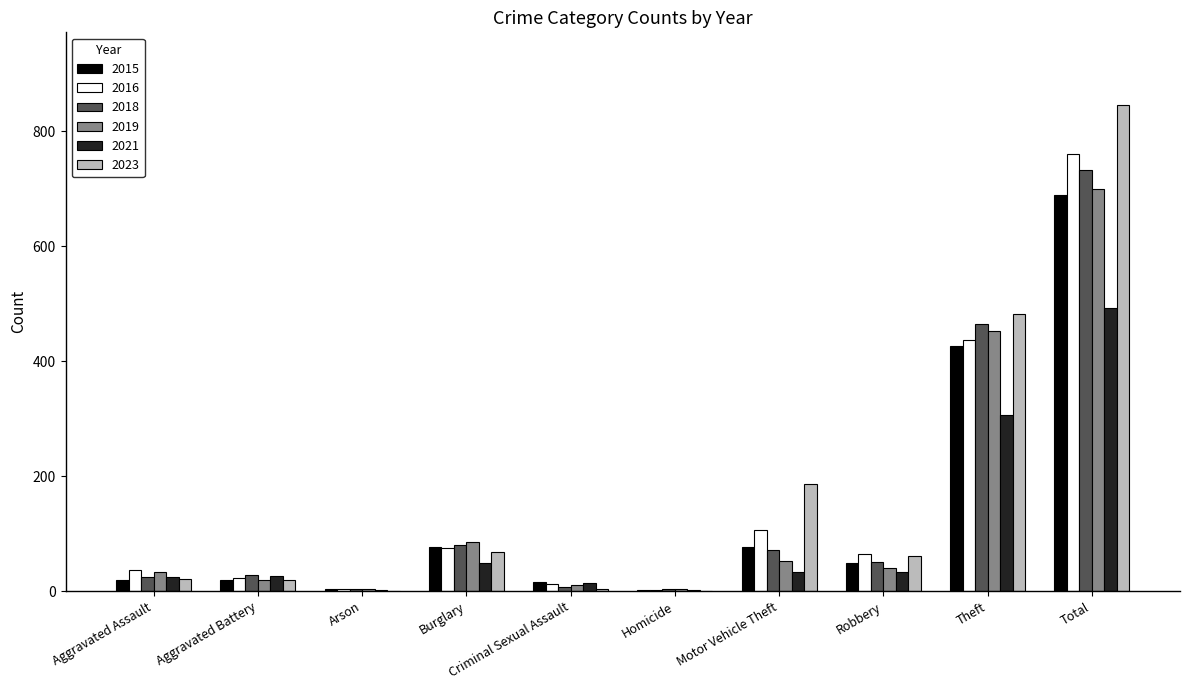

At which label does 2018 reach its peak?

Total